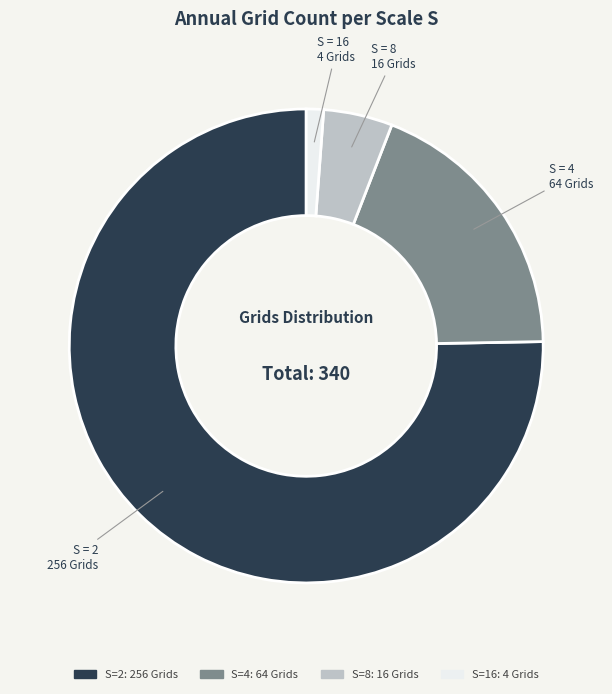

Is there any slice that represents more than half of the pie?

Yes